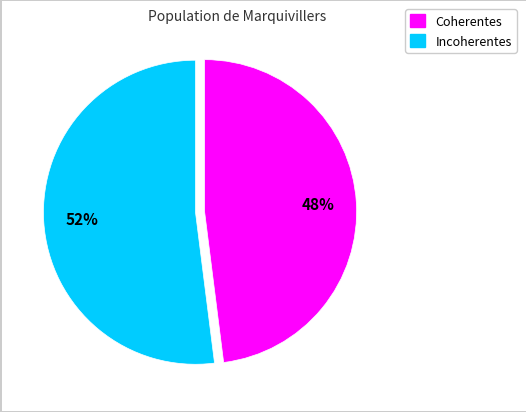

Which category has the biggest portion of the pie?

Incoherentes